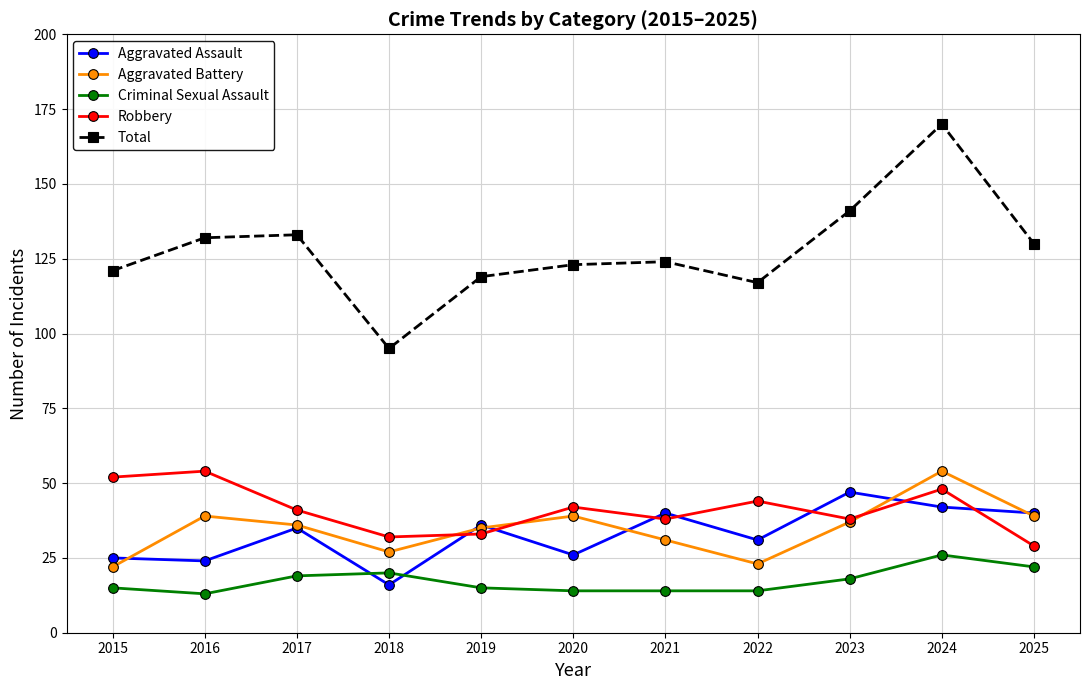

Does the chart display data point markers on the line(s)?

Yes